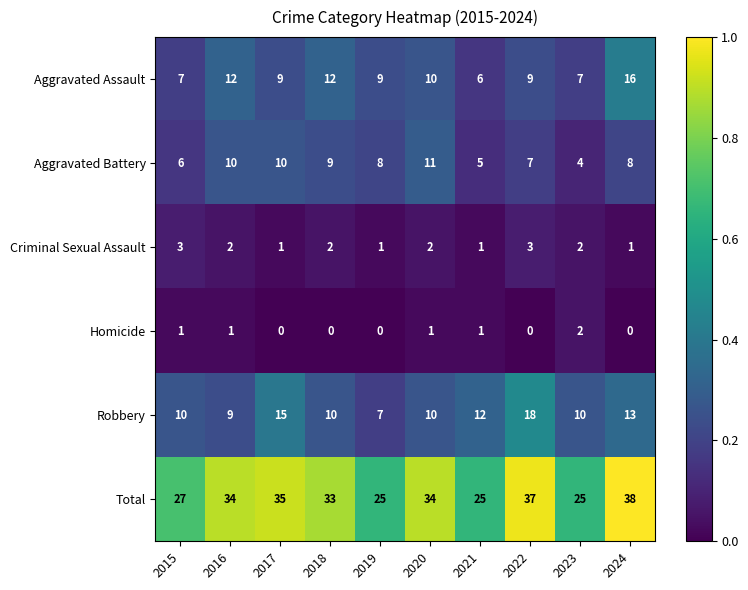

List the series in order of their peak value, lowest first.

Homicide, Criminal Sexual Assault, Aggravated Battery, Aggravated Assault, Robbery, Total